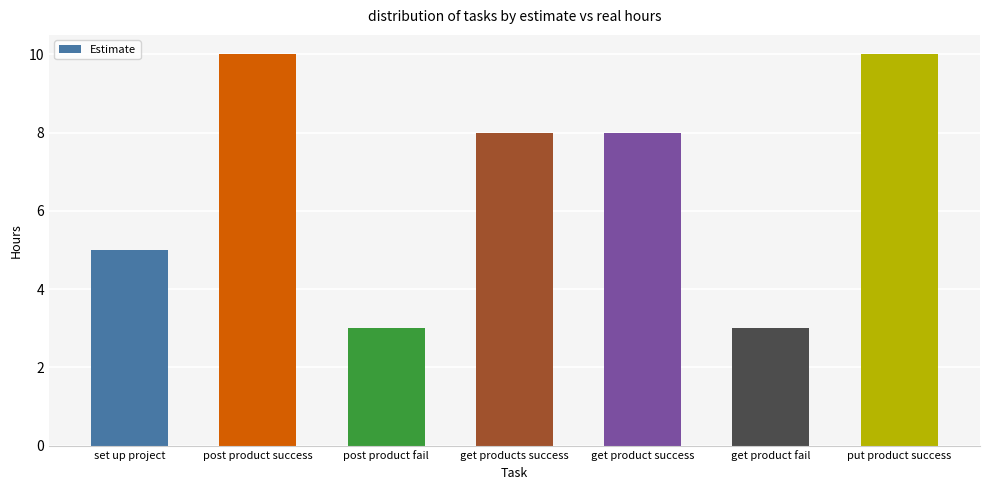

At which label is the value closest to 6?

set up project